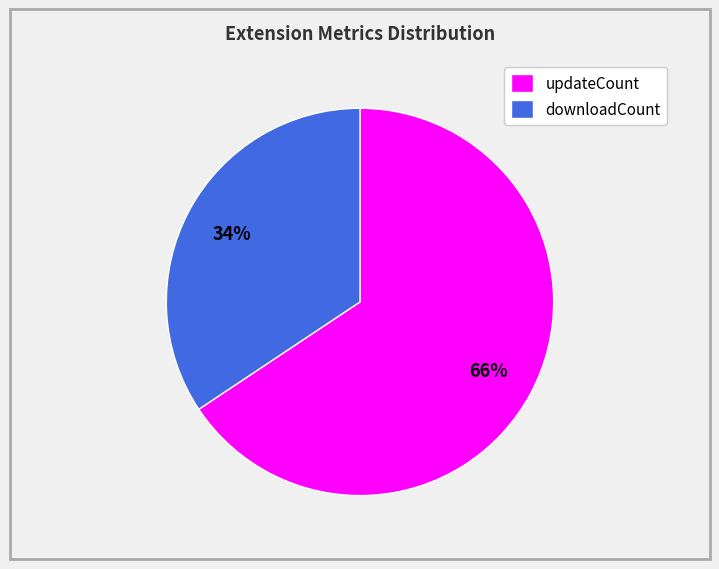

What is the ratio of the value at downloadCount to the value at updateCount?

0.5